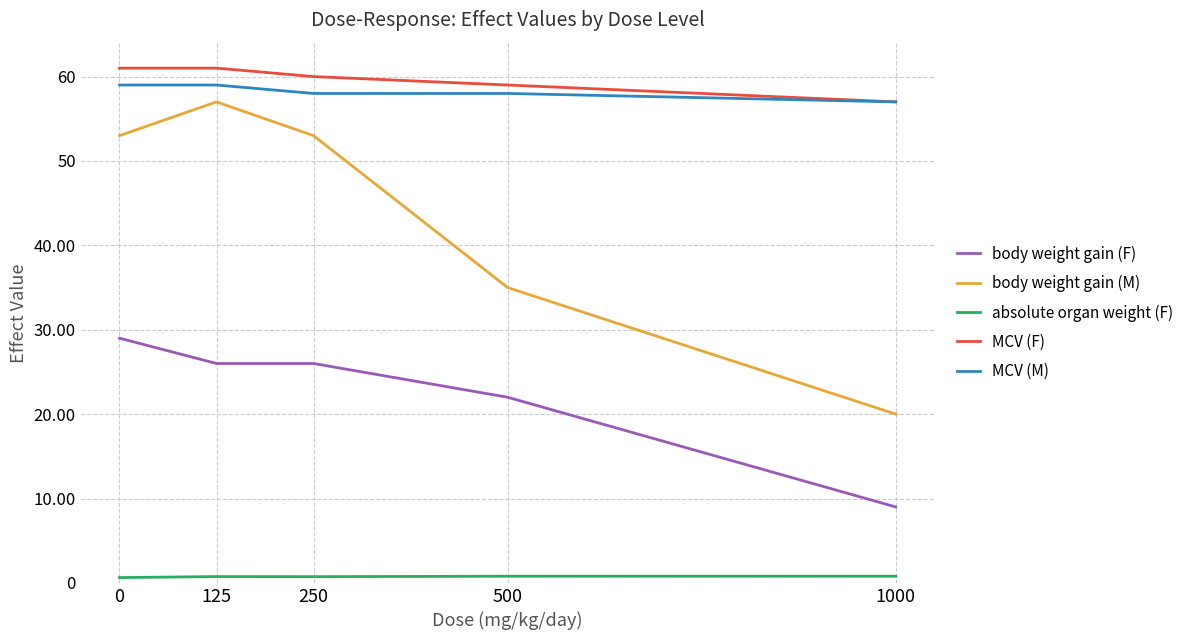

What is the greatest value displayed?

61.0